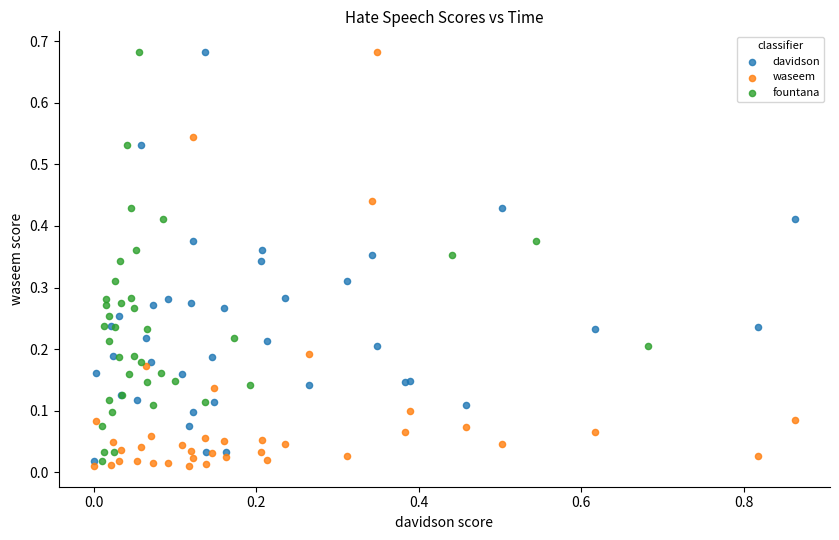

What are all the series names shown in the legend?

davidson, waseem, fountana